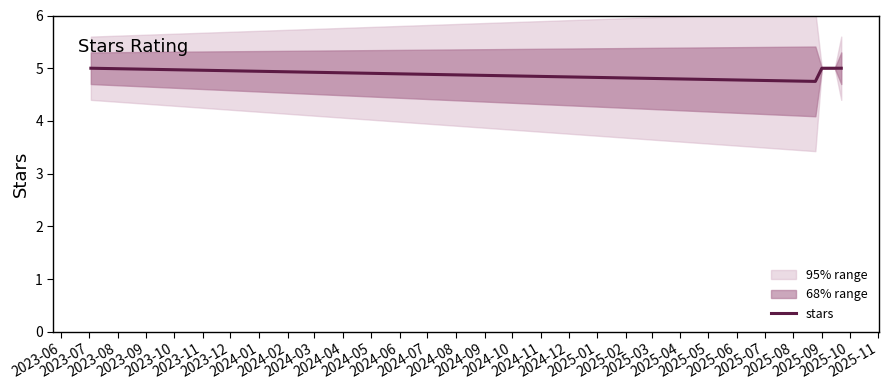

How many lines are shown in the chart?

1